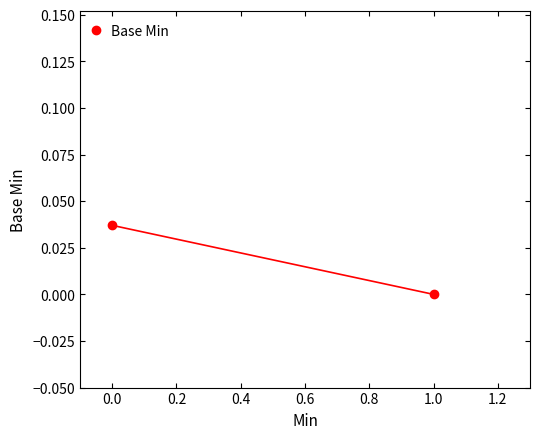

The chart shows a value of 0.0 at 0.0. True or false?

False